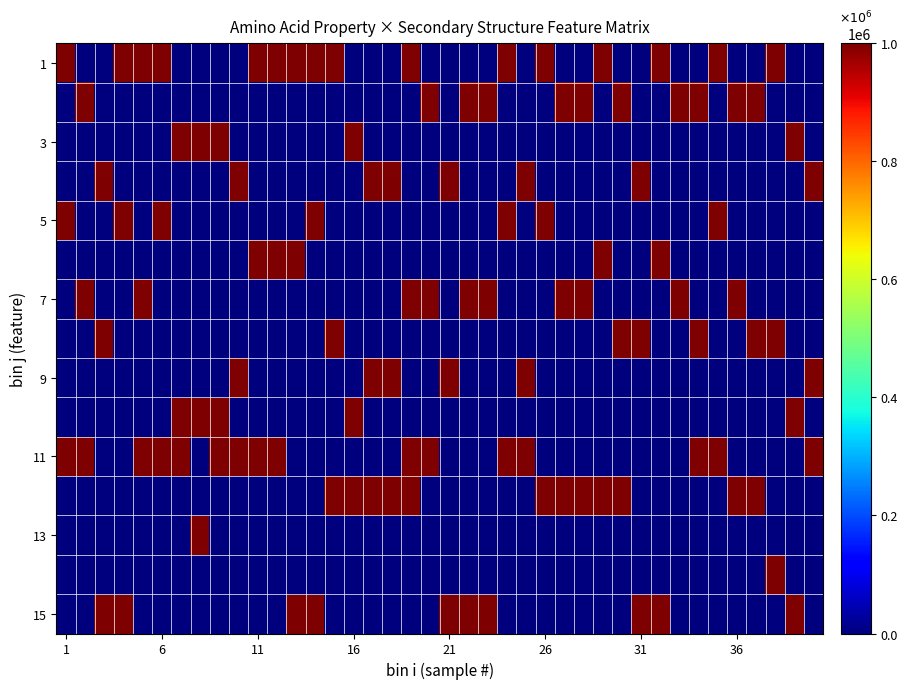

At how many categories does at least one series exceed 249620?

40